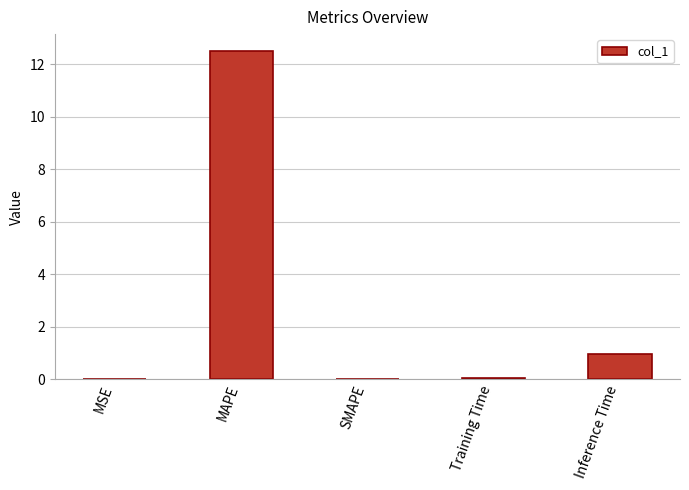

Count the number of categories in the chart.

5